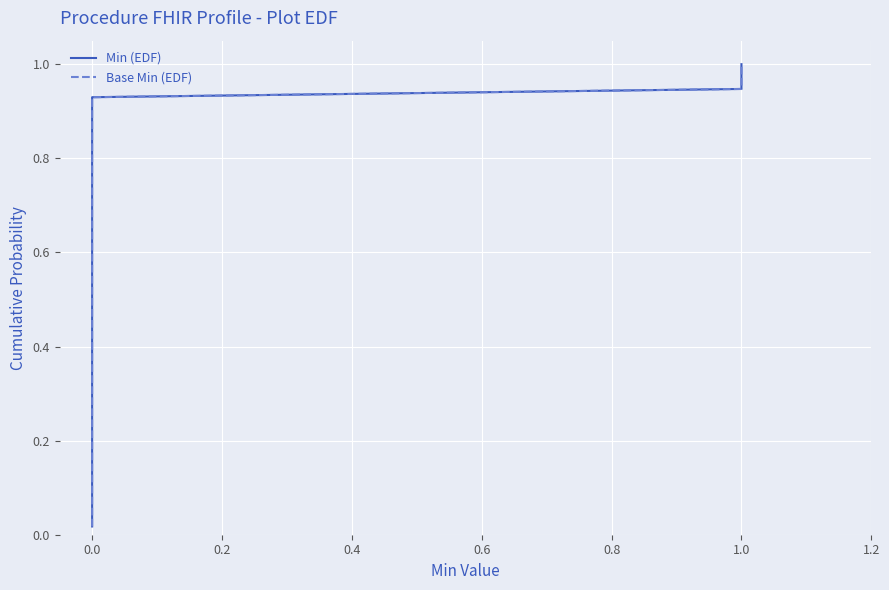

Count the number of categories in the chart.

20